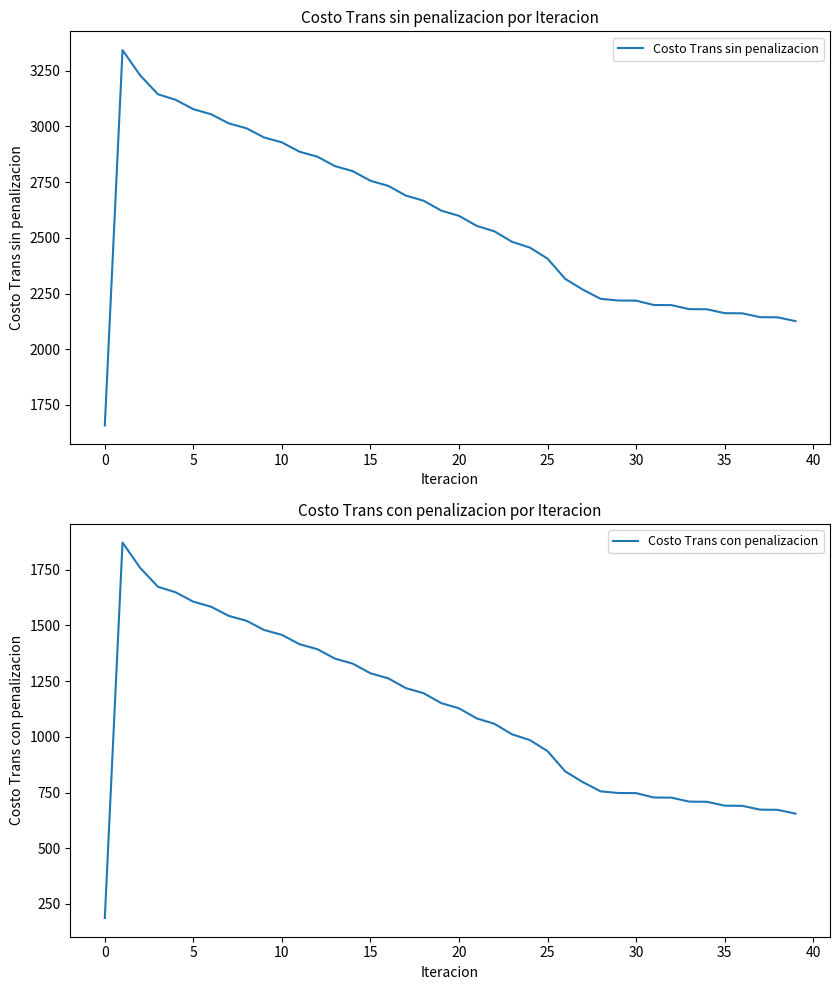

Reading left to right, extract all data points from this chart.

Costo Trans sin penalizacion: 1657.8	3342.4	3228.8	3144.2	3119.3	3077.1	3054.6	3013.5	2991.5	2950.1	2928.2	2886.2	2864.1	2821.5	2799.2	2755.9	2733.3	2689.4	2666.5	2621.9	2598.7	2553.5	2529.1	2481.8	2456.2	2406.5	2315.4	2267.1	2226.0	2218.6	2218.1	2198.4	2197.8	2179.9	2179.1	2161.8	2161.0	2143.9	2143.1	2126.0
Costo Trans con penalizacion: 187.2	1871.7	1758.1	1673.6	1648.7	1606.5	1584.0	1542.8	1520.9	1479.5	1457.5	1415.6	1393.5	1350.9	1328.5	1285.3	1262.6	1218.8	1195.8	1151.3	1128.0	1082.9	1058.5	1011.1	985.6	935.9	844.7	796.5	755.3	747.9	747.4	727.8	727.1	709.2	708.5	691.2	690.4	673.3	672.4	655.3